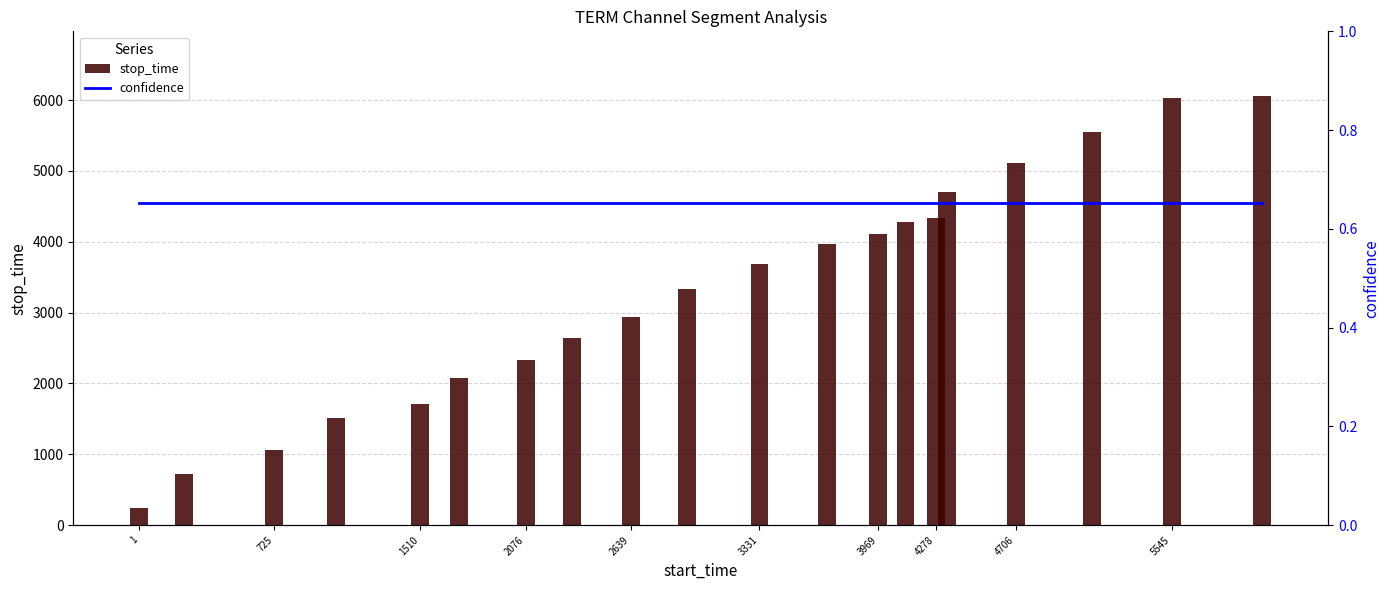

What are all the series names shown in the legend?

stop_time, confidence